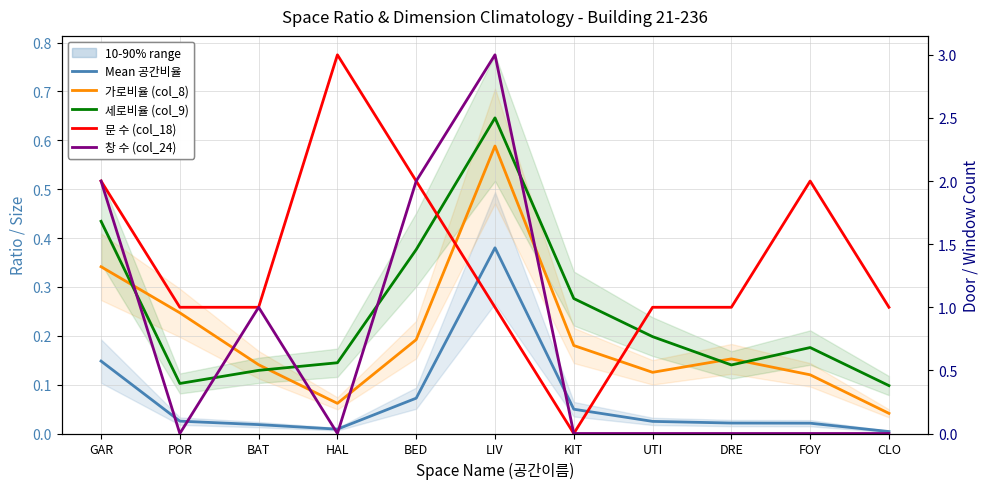

The value of 문 수 (col_18) at LIV is 1.8. True or false?

False